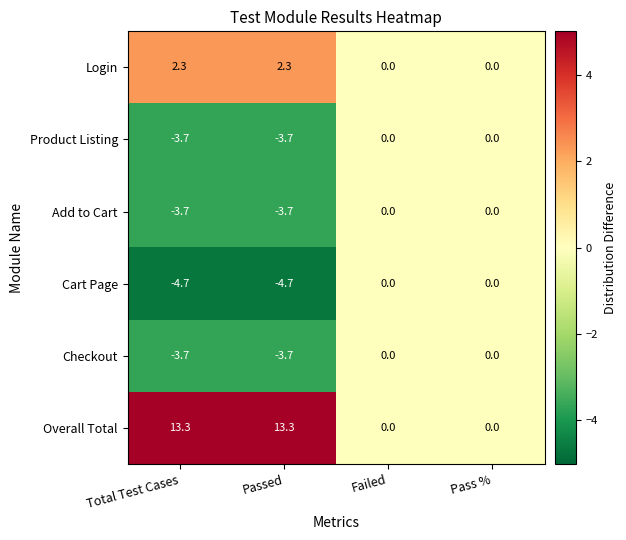

The Checkout series shows 0.0 at Failed. True or false?

True